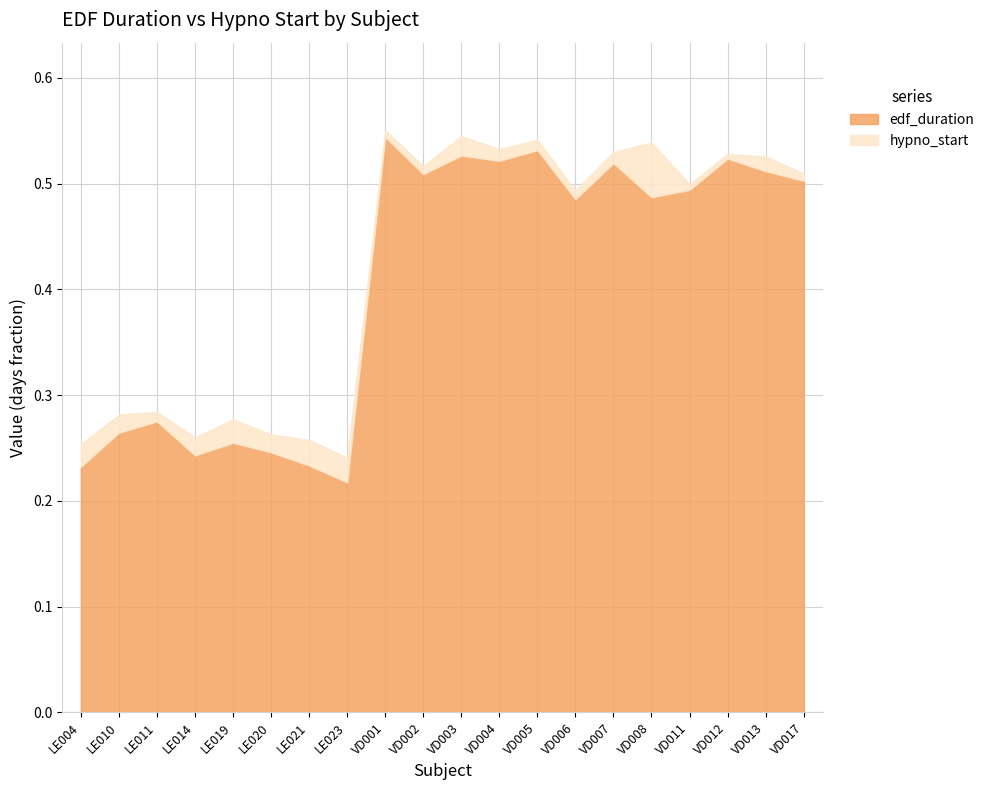

Which category has the lowest value across all series?

LE023